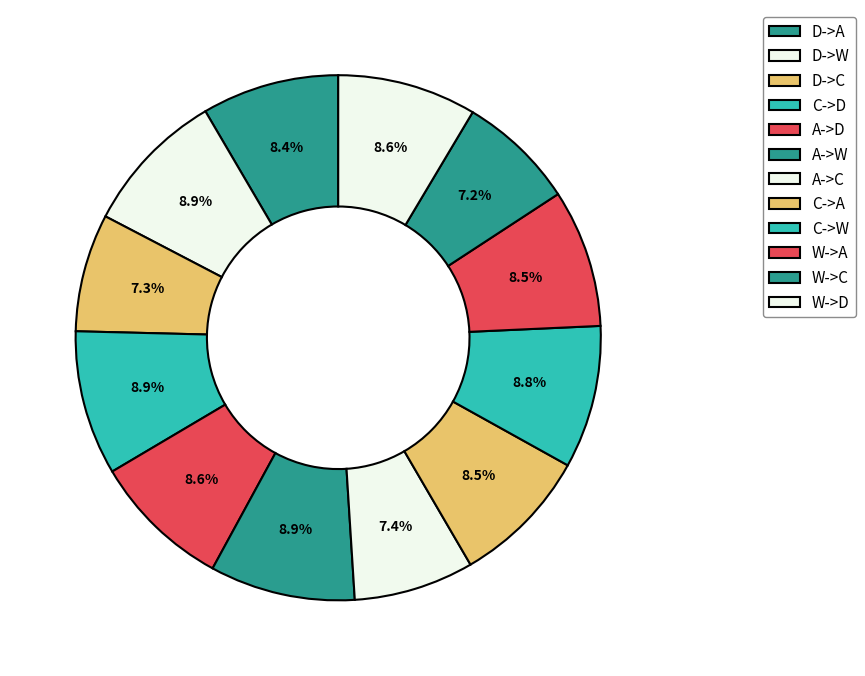

The C->W slice represents 9% of the pie. True or false?

True